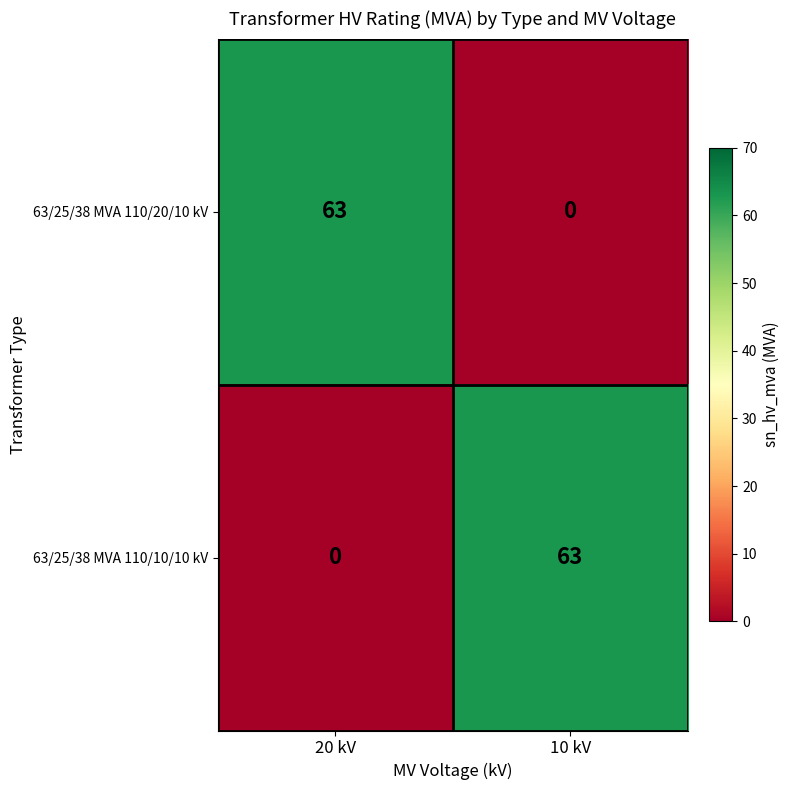

What is the spread (max minus min) of values at 10 kV?

63